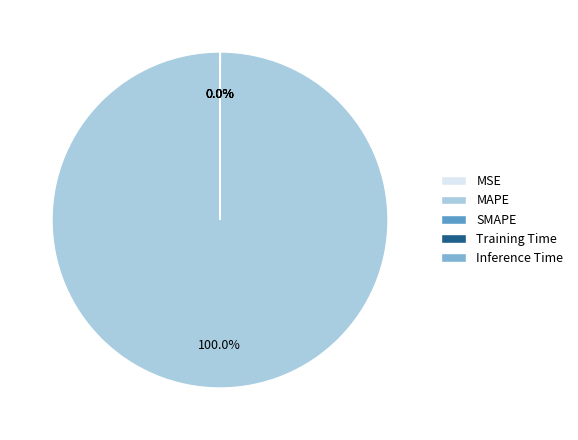

Which slice is the largest?

MAPE